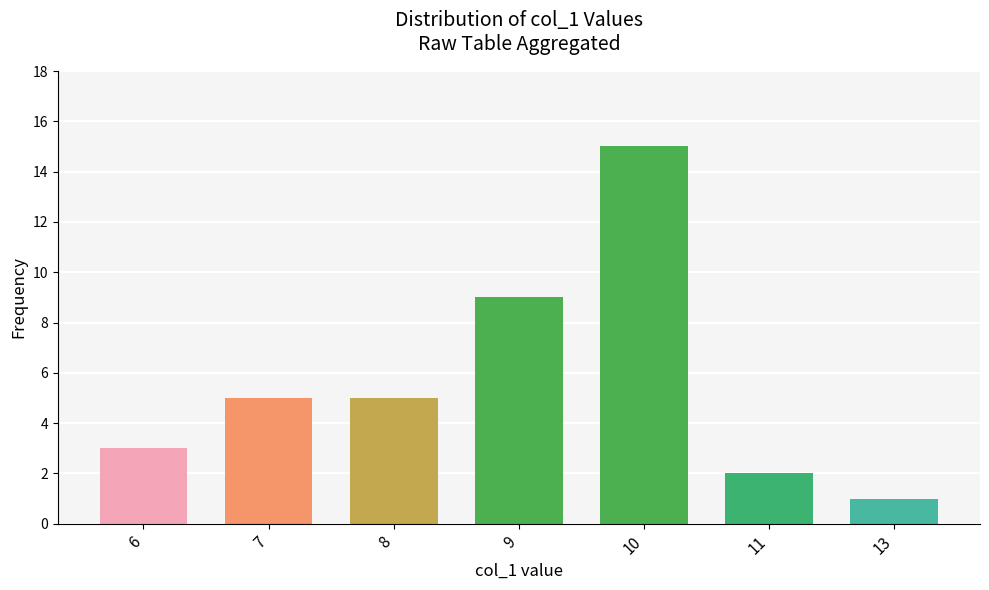

What is the smallest value displayed?

1